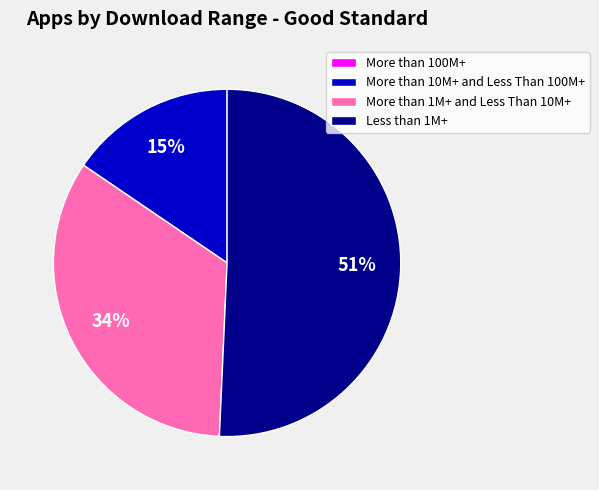

Is it true that Less than 1M+ is 43% of the pie?

False